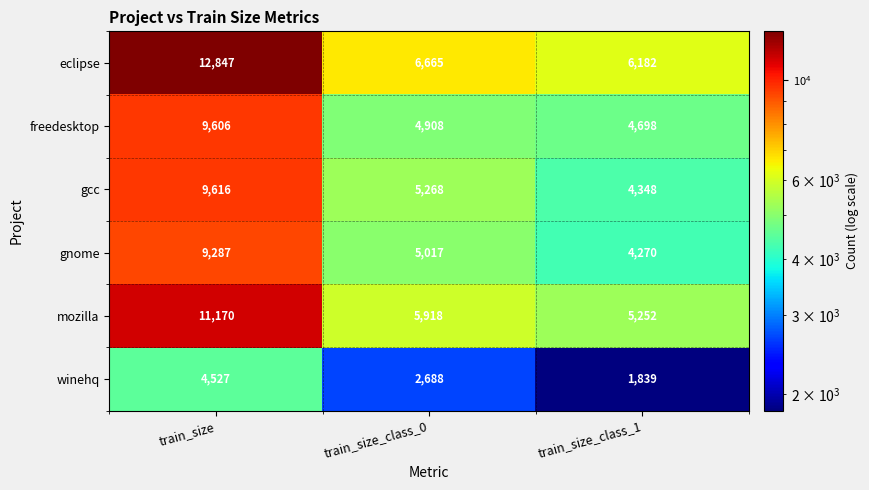

The eclipse series shows 3725 at train_size_class_0. True or false?

False